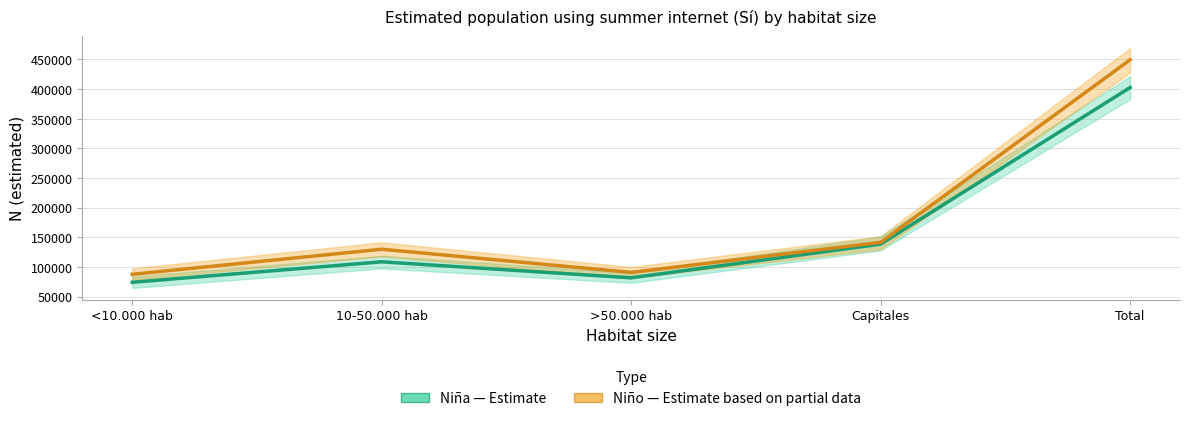

Count the number of data series in this chart.

2